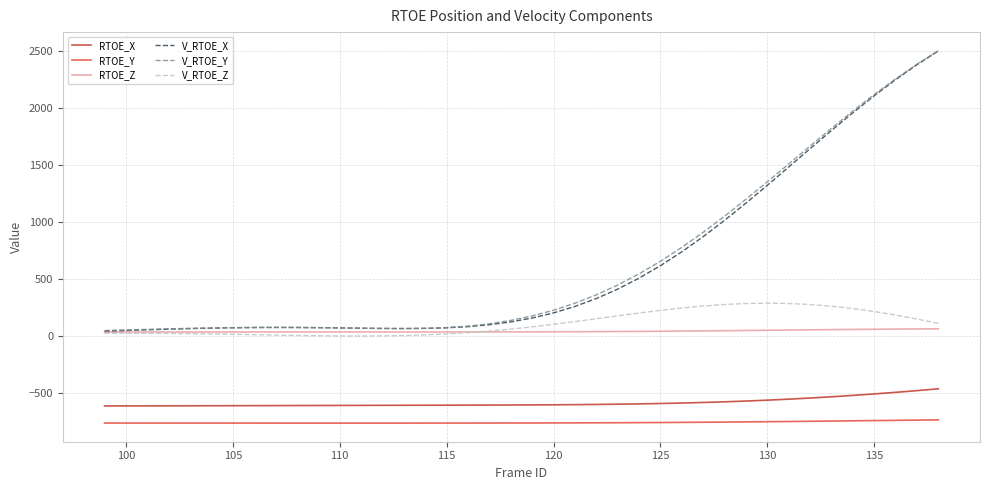

True or false: RTOE_X and V_RTOE_Z intersect in this chart.

False